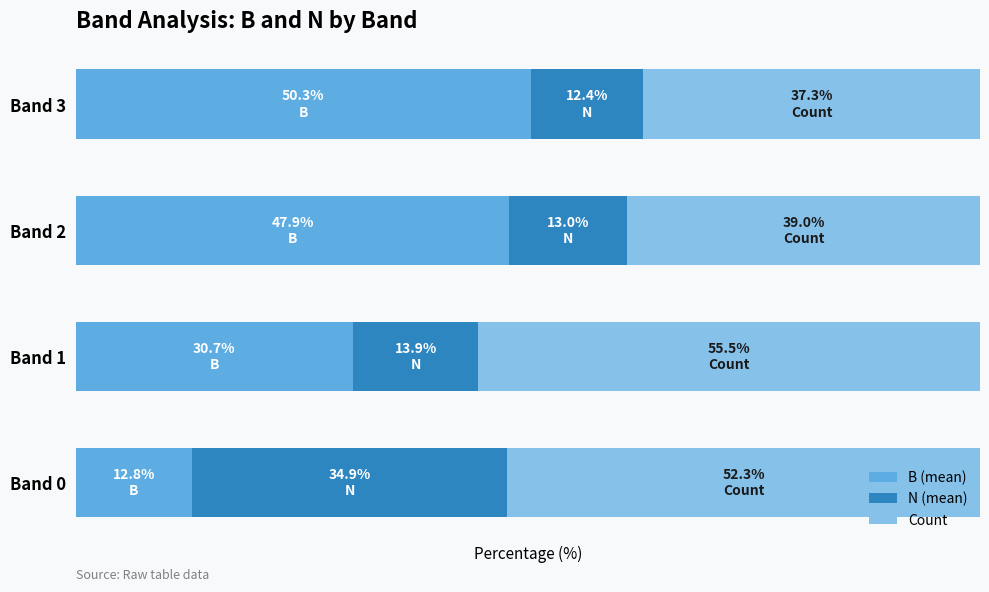

Rank the categories by Count value from highest to lowest.

Band 1, Band 0, Band 2, Band 3